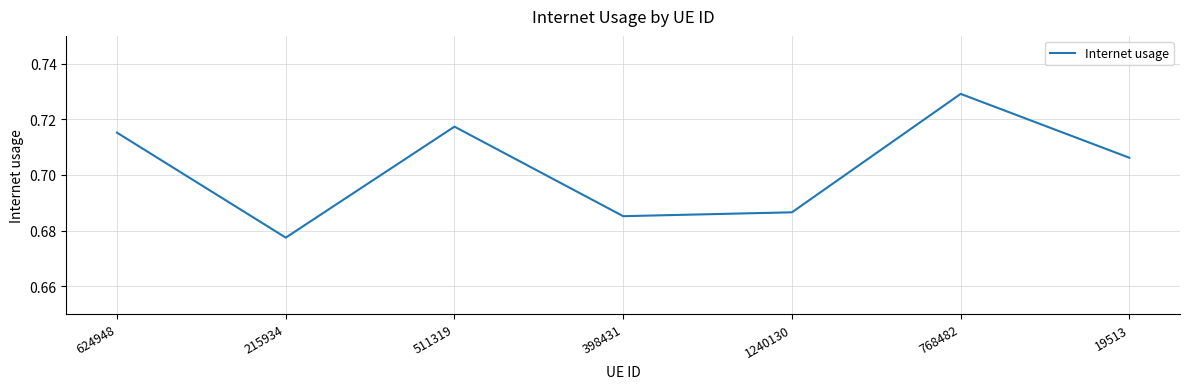

How many values are between 0 and 1?

7